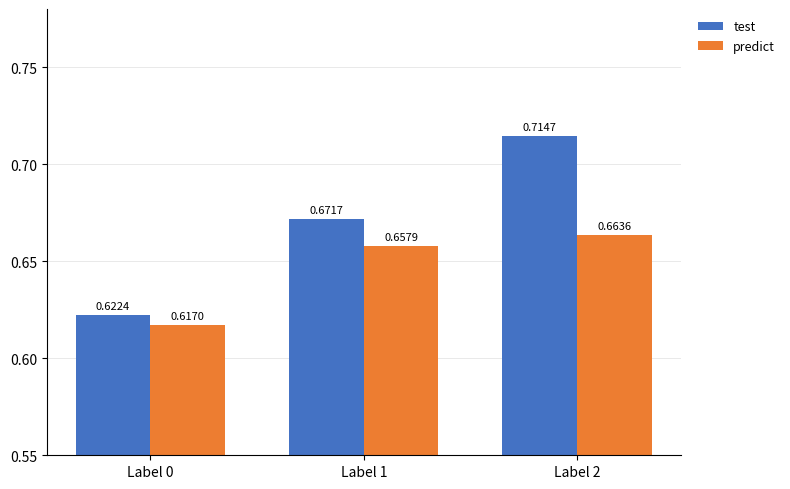

Which series has the largest range (max minus min)?

test